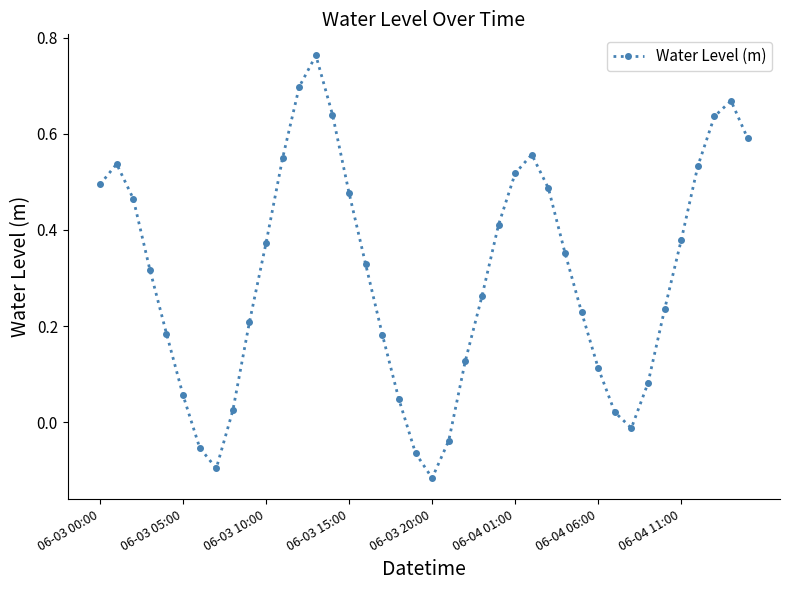

How many lines are shown in the chart?

1